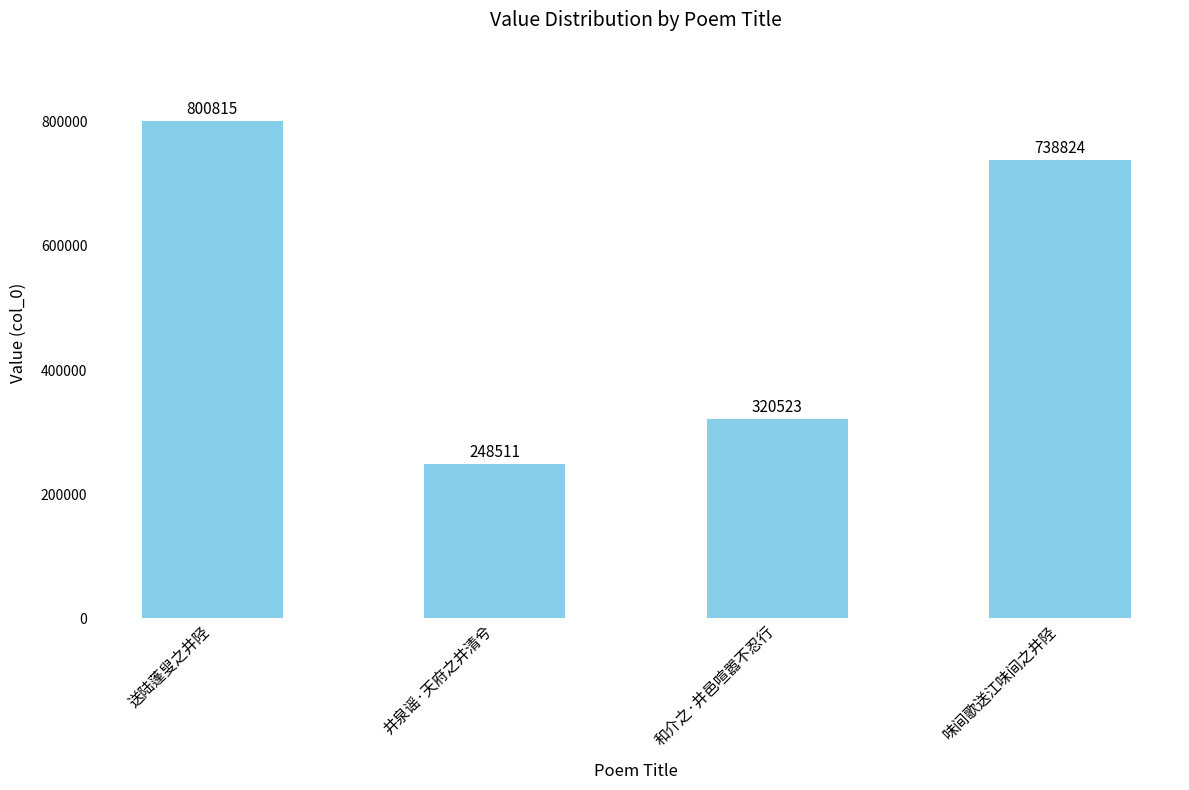

Where is the data nearest to the value 524663?

和介之·井邑喧嚣不忍行